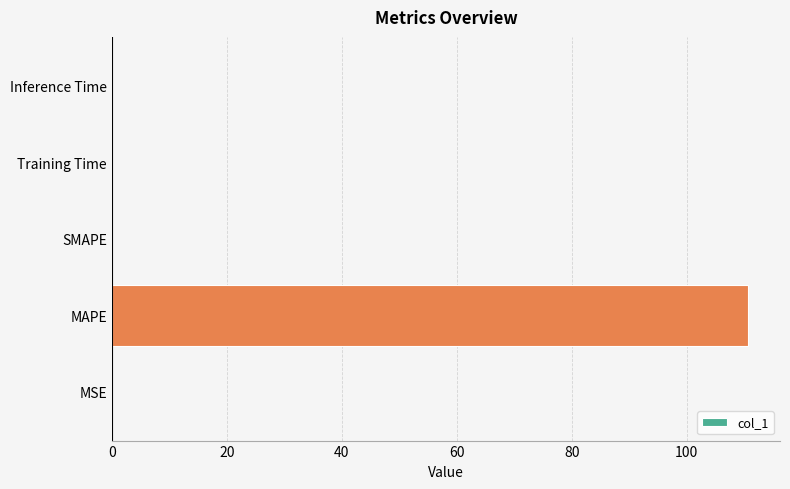

Is it true that the value at MSE is 0.0?

True